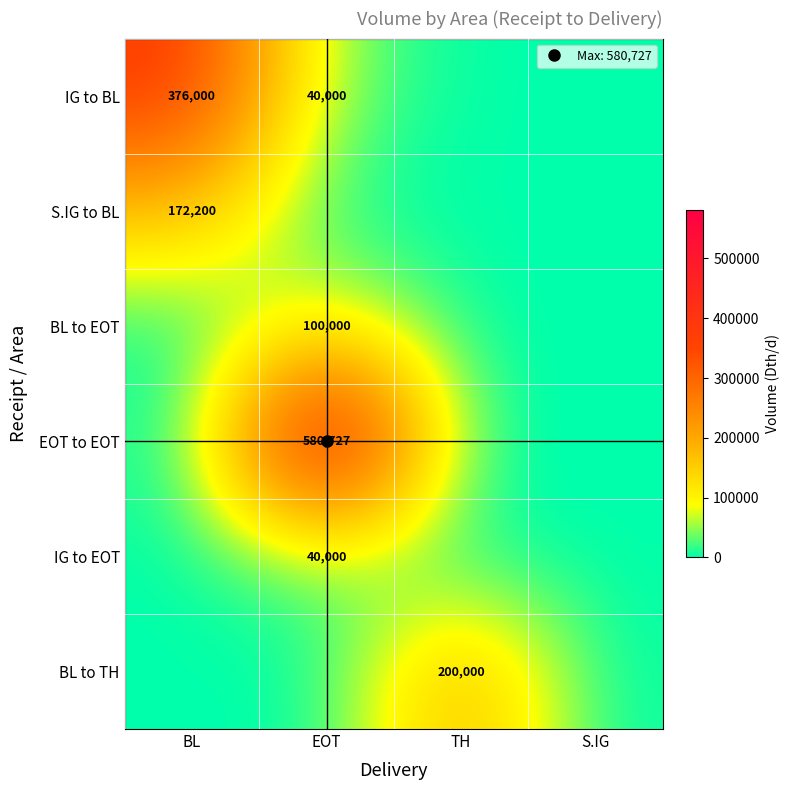

At which category does the chart reach its peak across all series?

EOT